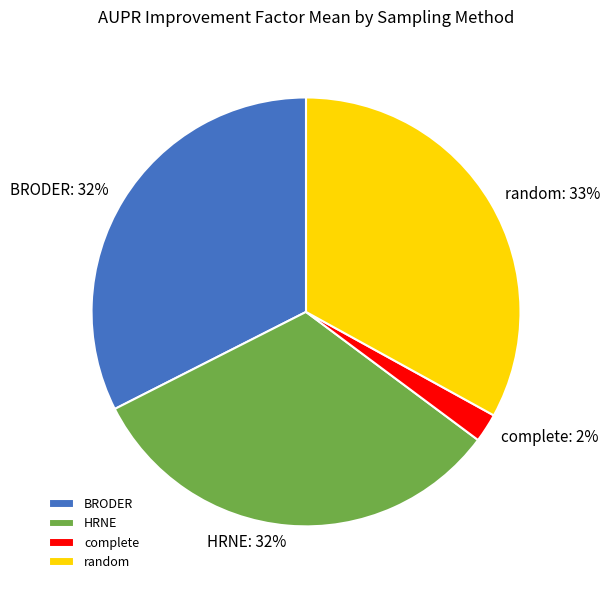

The complete slice represents 2% of the pie. True or false?

True